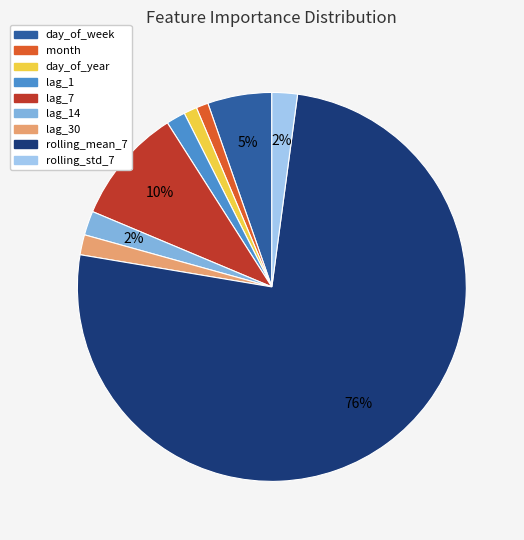

Is there a majority slice in this chart?

Yes